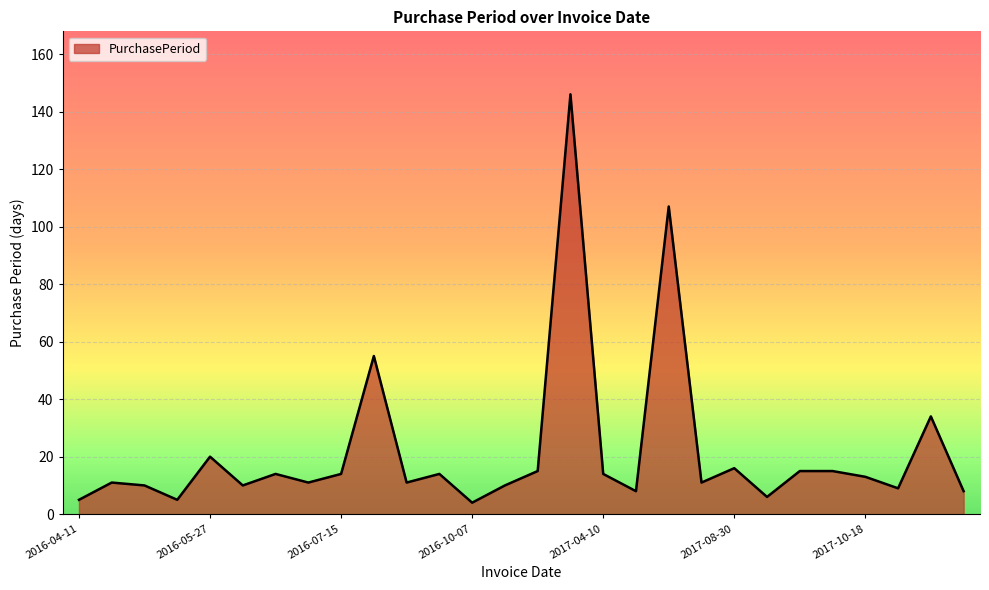

What is the smallest value displayed?

4